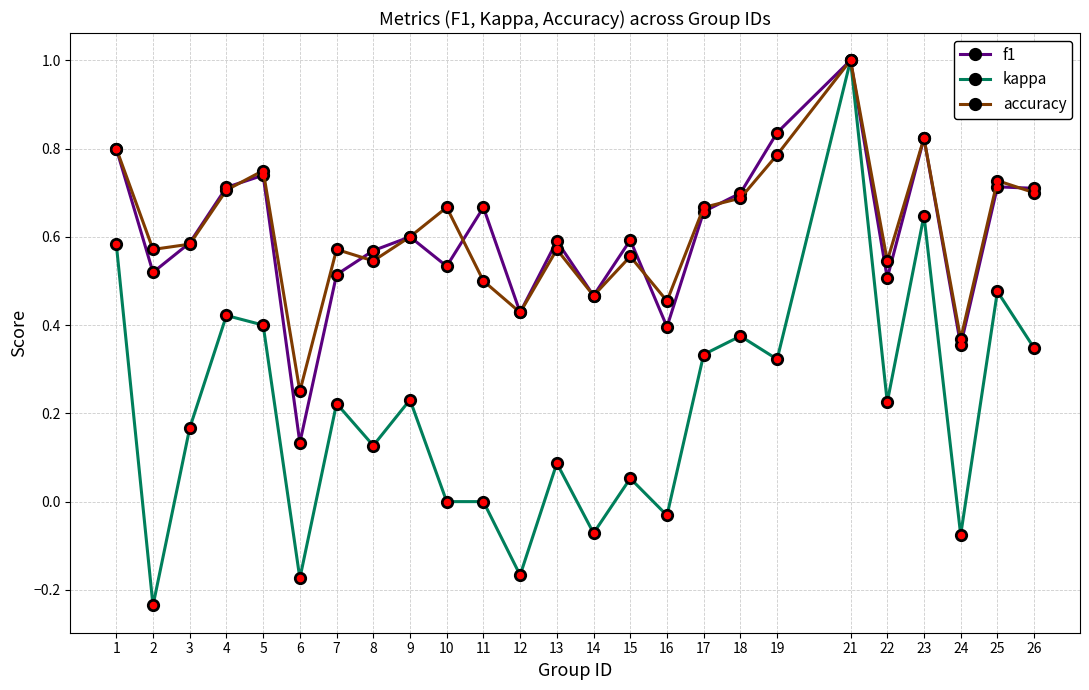

At which label does kappa reach its peak?

21